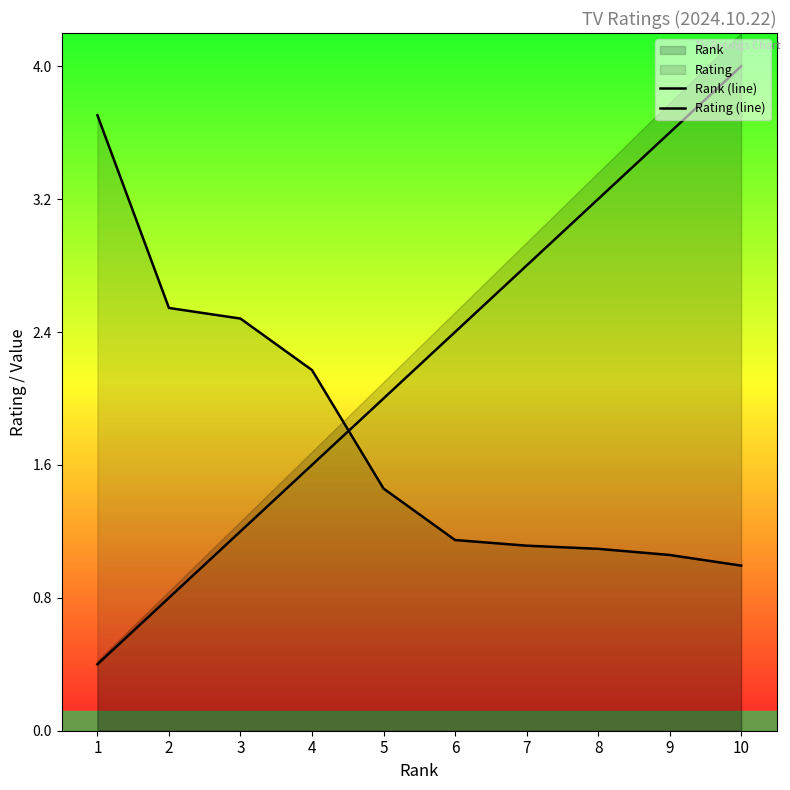

How many data points in Rank (line) are above 2?

5